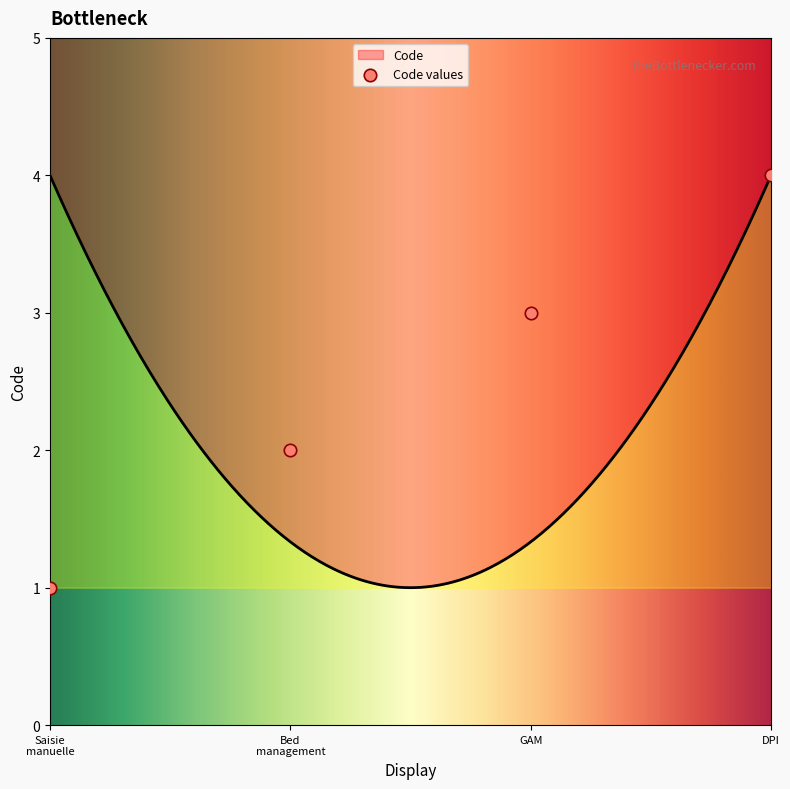

What is the ratio of the value at Saisie manuelle to the value at DPI?

0.2